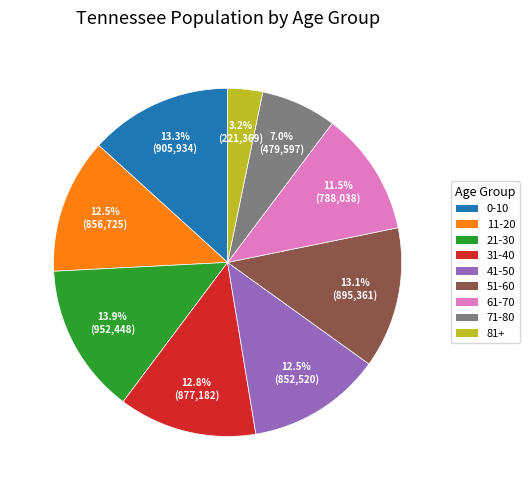

True or false: 31-40 accounts for 13% of the total.

True